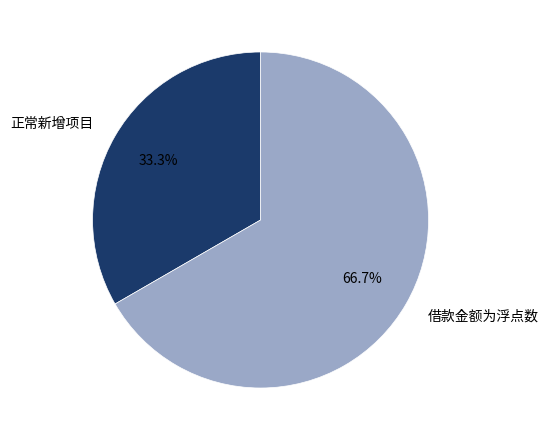

Is the sum of 正常新增项目 and 借款金额为浮点数 greater than half?

Yes